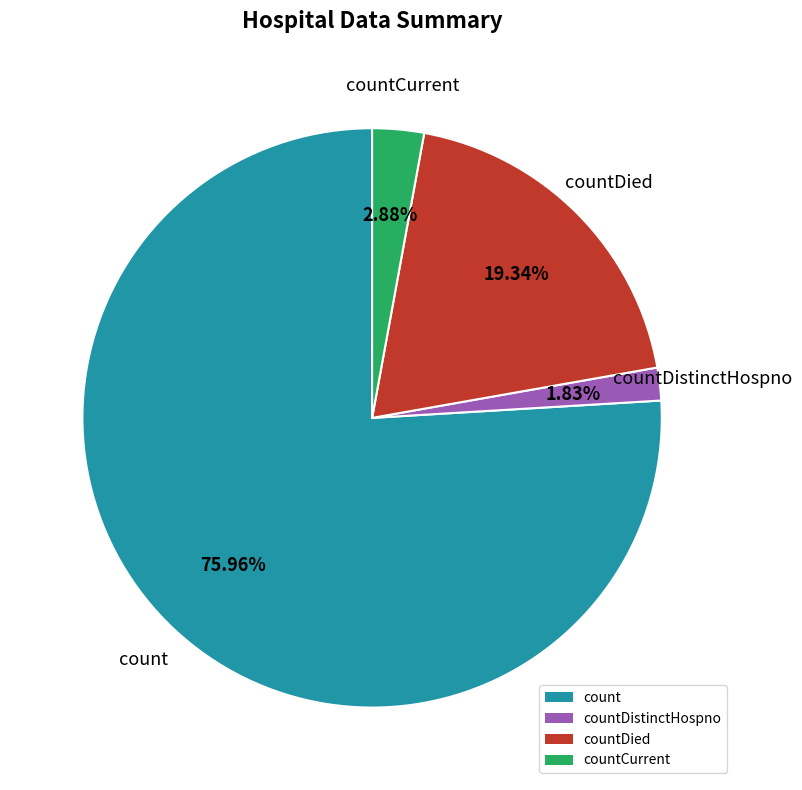

Is there a majority slice in this chart?

Yes